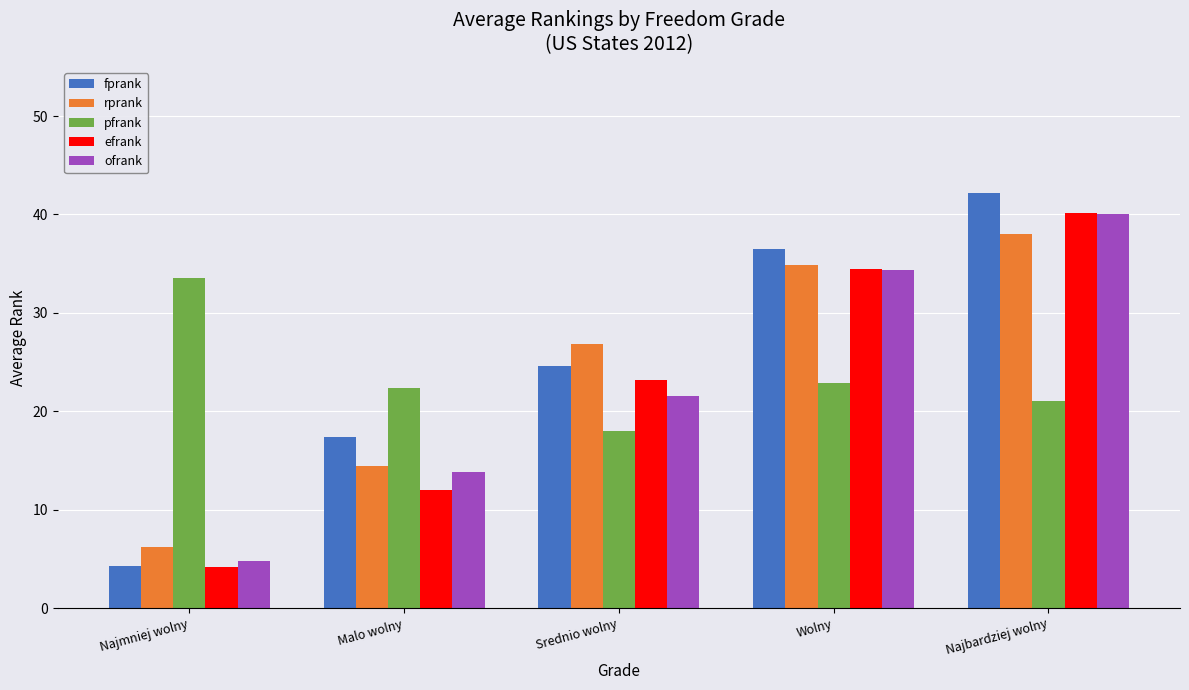

What is the difference between the maximum and minimum values in the efrank series?

36.0